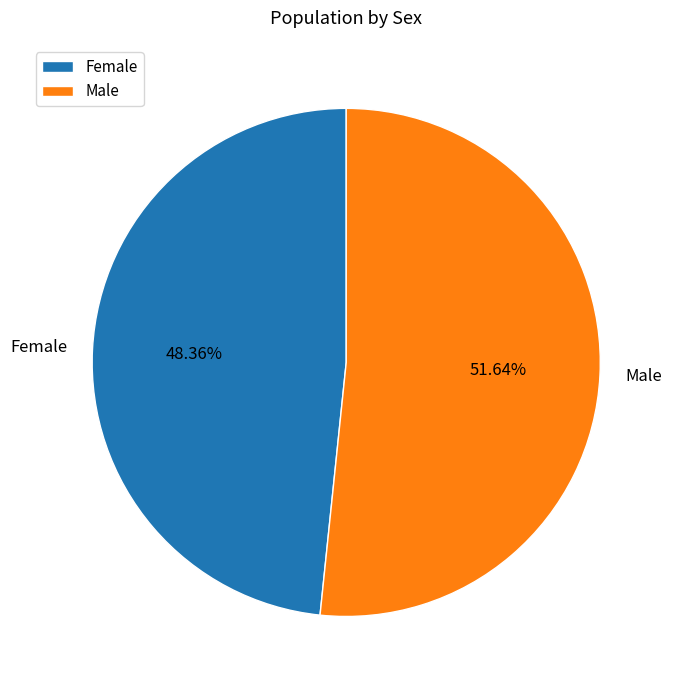

Rank the categories by value from highest to lowest.

Male, Female